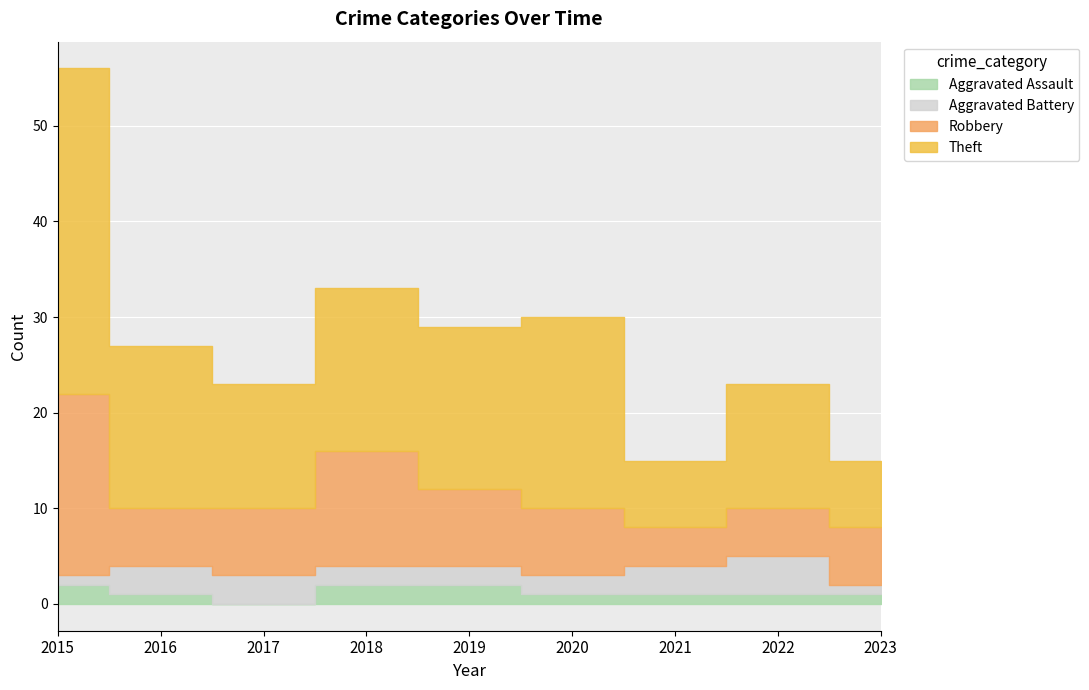

How many lines are shown in the chart?

4